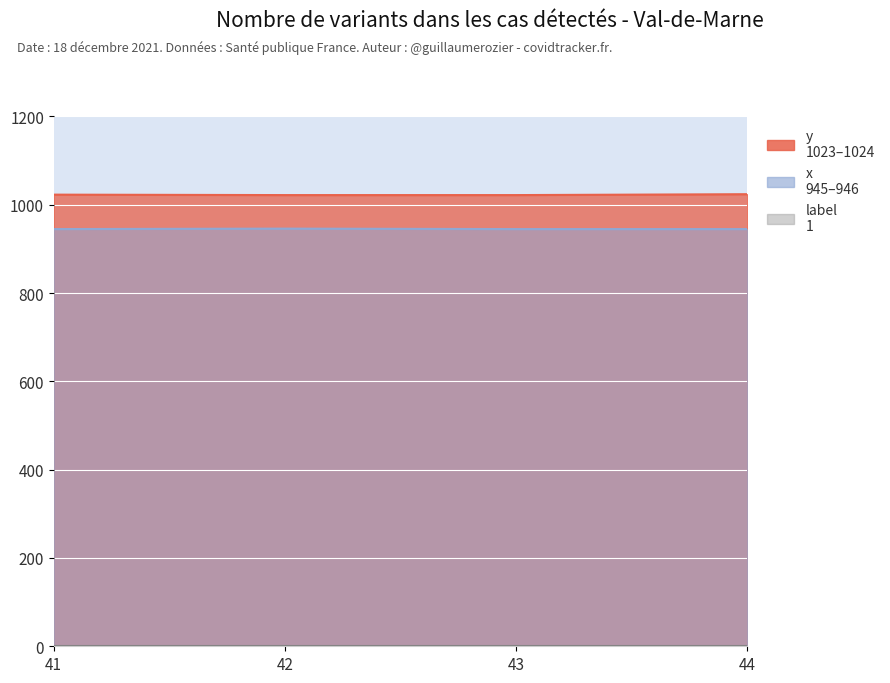

What is the value of the y point at the 2nd from the left?

1022